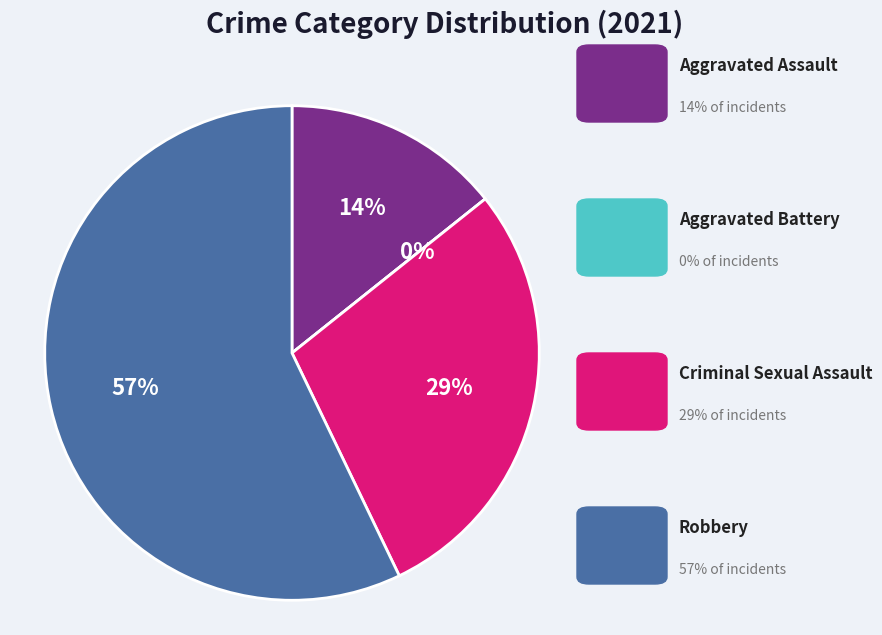

What percentage is NOT represented by Aggravated Assault?

85.7%